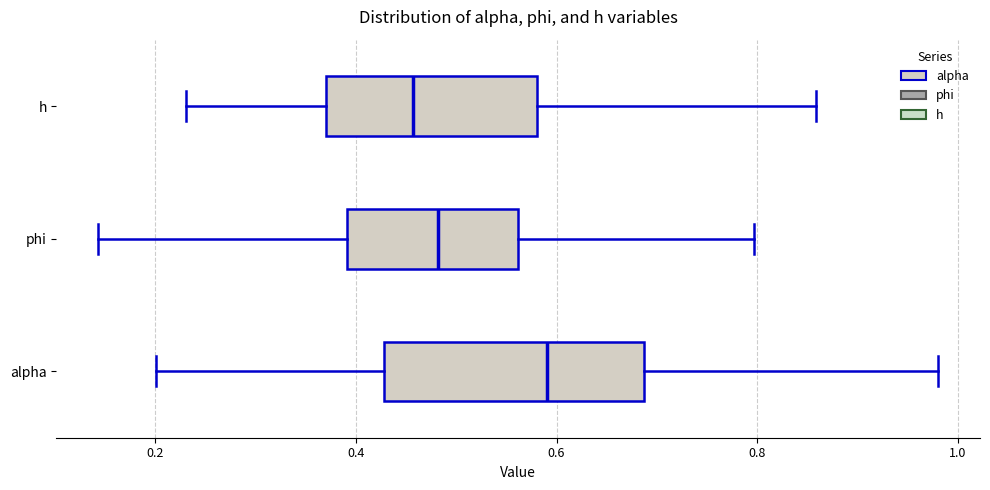

Reading bottom to top, transcribe this box plot: for each box, give where its median line is, the range the box spans, and where its two whiskers end, as read against the x-axis. The values are not printed on the chart, so give them approximately, as read against the axis.

alpha: median 0.60, box 0.42 to 0.68, whiskers 0.20 to 0.98
phi: median 0.48, box 0.40 to 0.56, whiskers 0.14 to 0.80
h: median 0.46, box 0.38 to 0.58, whiskers 0.24 to 0.86